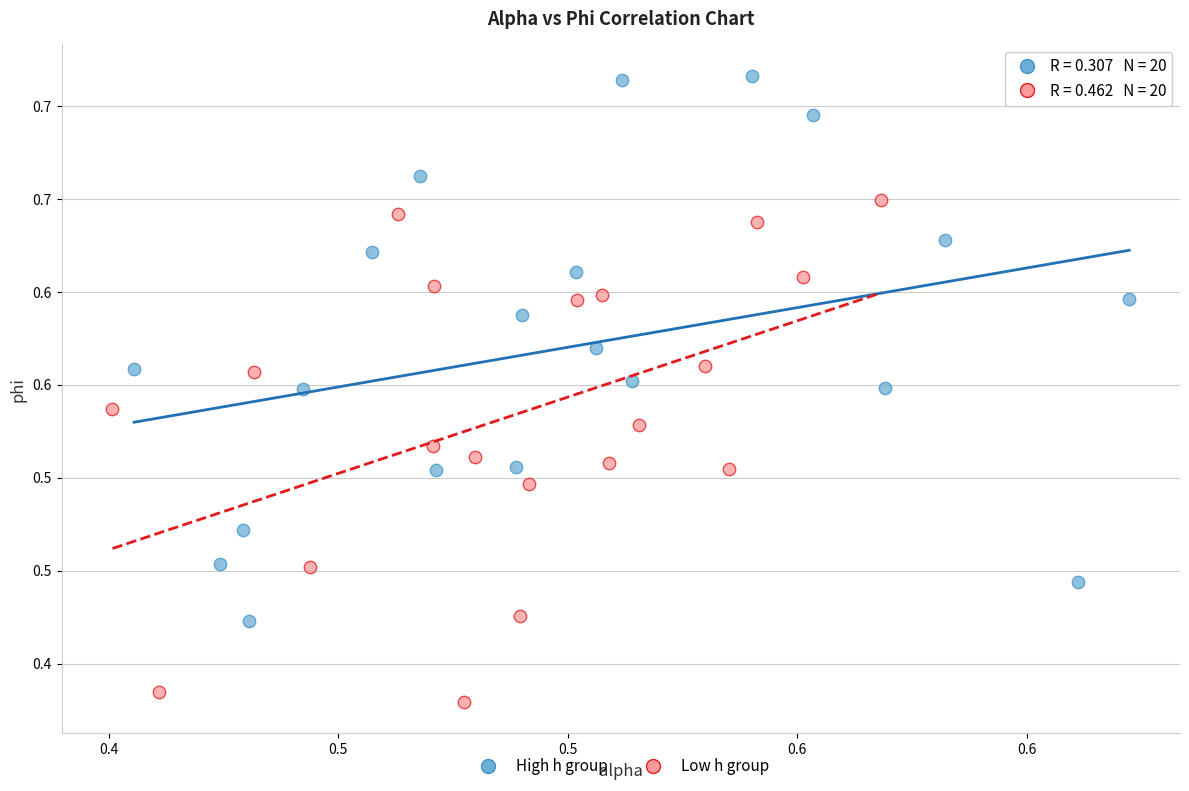

Which series has the widest spread of Y values?

High h group